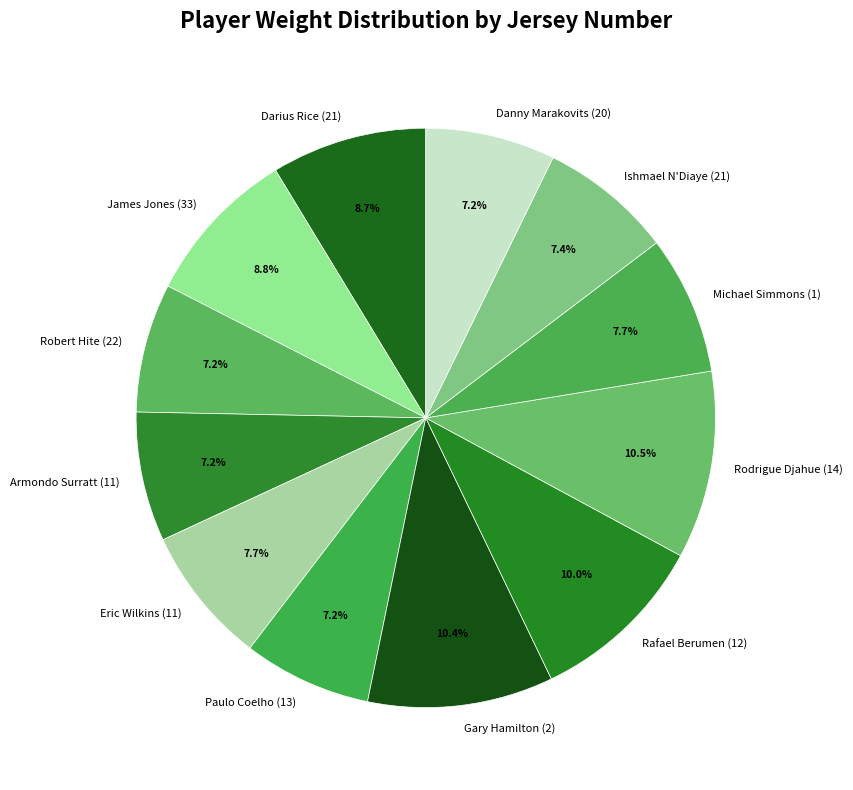

Is Rafael Berumen (12) the majority of the pie?

No